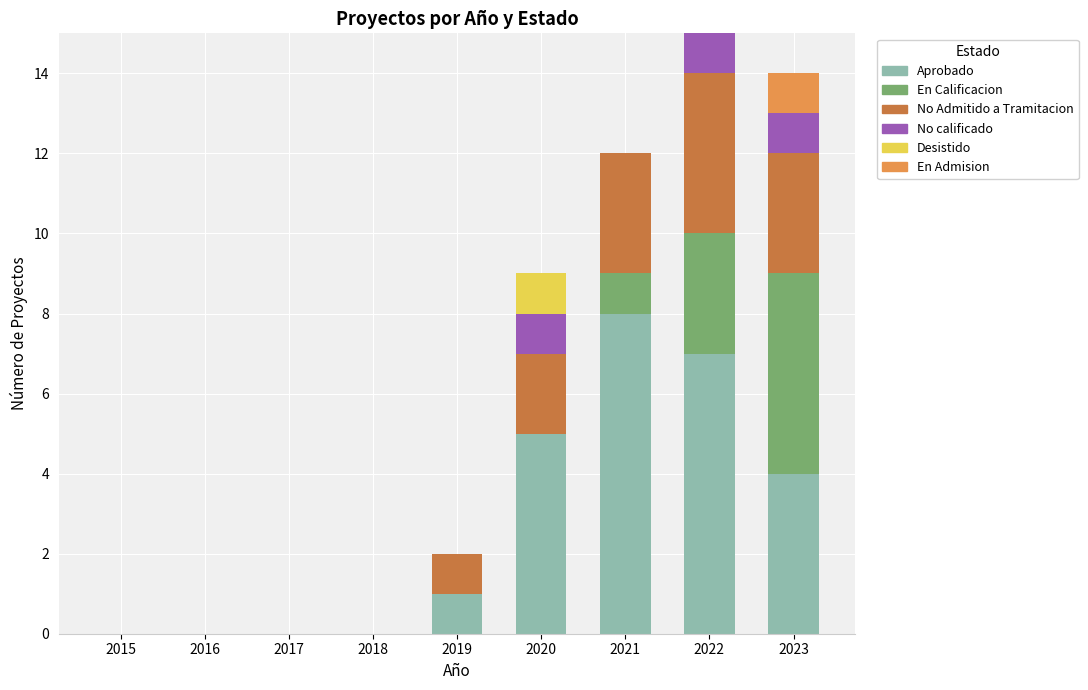

Read the Aprobado value at 2022.

7